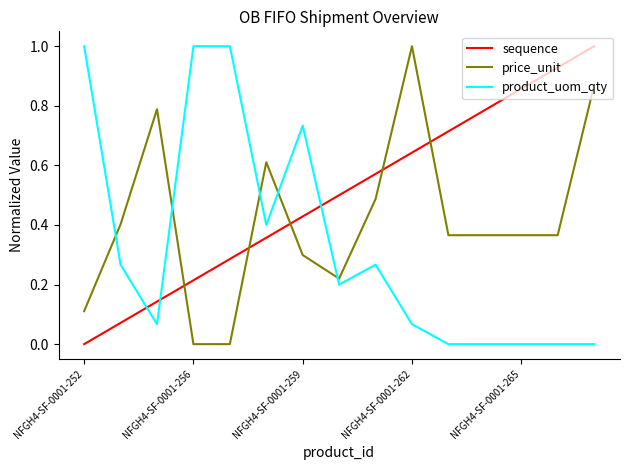

Which series has the largest total across all categories?

sequence